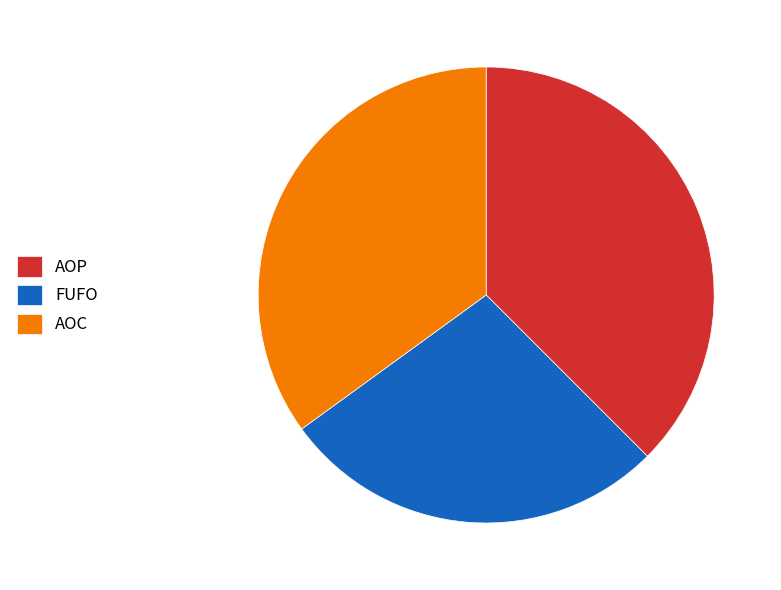

Count the number of slices in the pie.

3